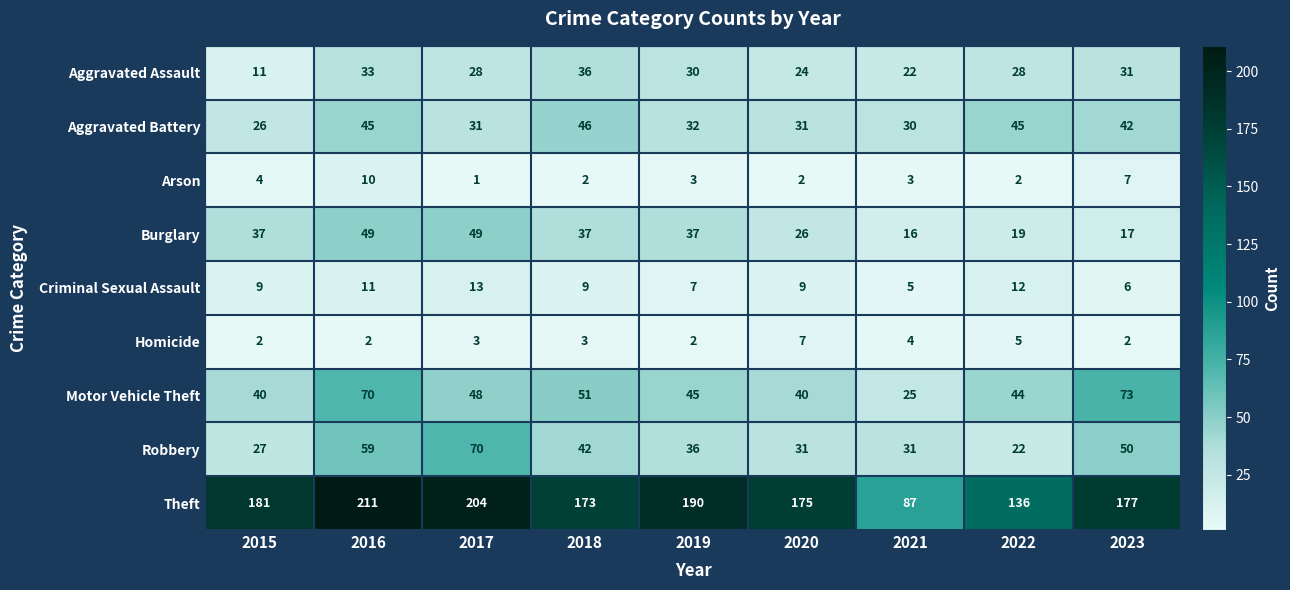

Rank the series at 2015 from highest to lowest value.

Theft, Motor Vehicle Theft, Burglary, Robbery, Aggravated Battery, Aggravated Assault, Criminal Sexual Assault, Arson, Homicide